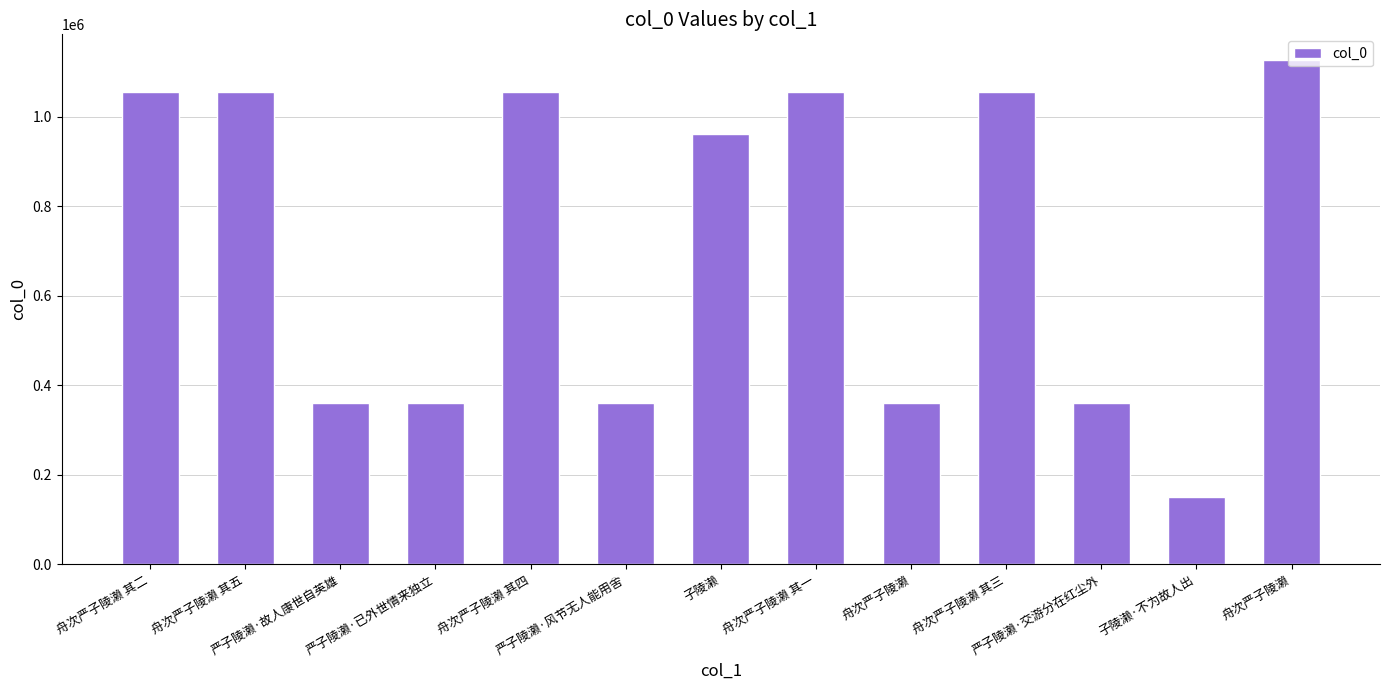

What is the difference between the second highest and second lowest values?

695907